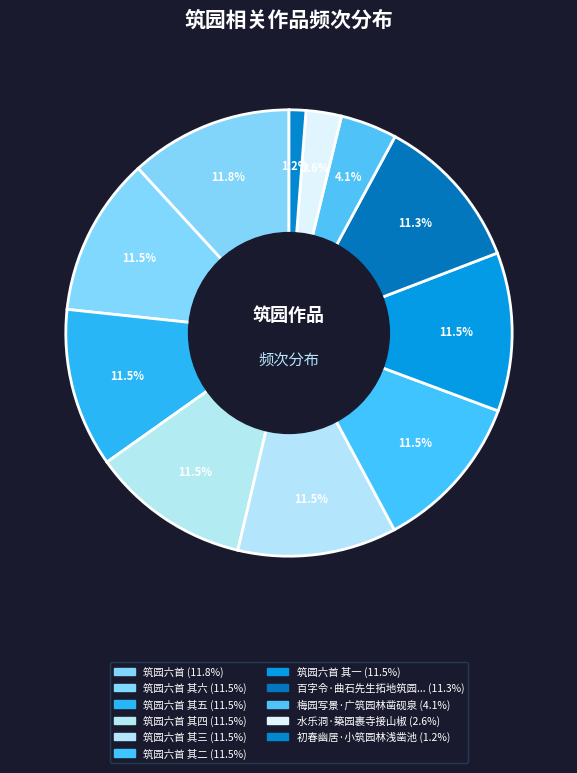

To the nearest percent, what is the average slice percentage?

9%